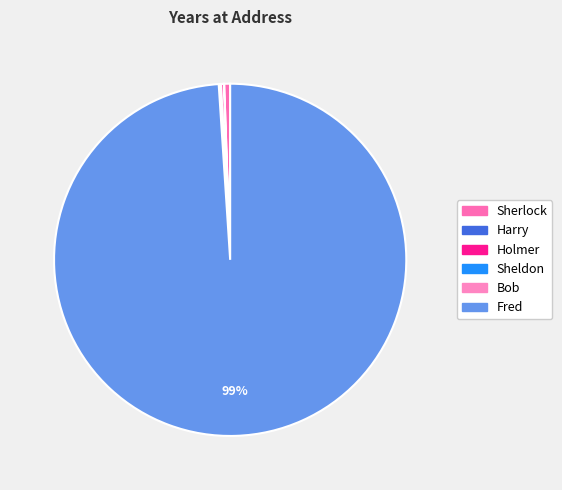

Approximately how many times larger is the value at Sherlock compared to Holmer?

2.2